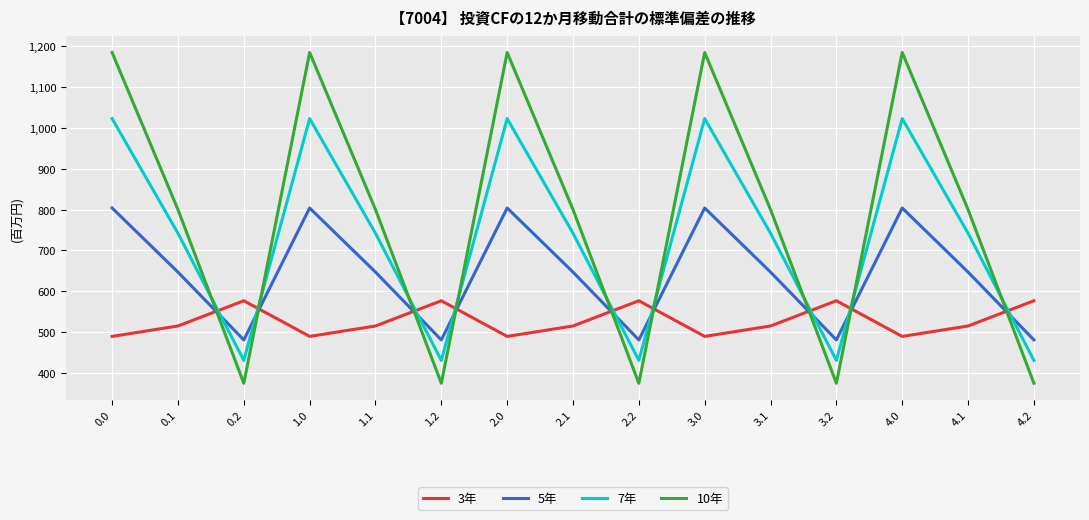

Reading left to right, extract all data points from this chart.

3年: 0.0=489.3	0.1=514.8	0.2=576.6	1.0=489.3	1.1=514.8	1.2=576.6	2.0=489.3	2.1=514.8	2.2=576.6	3.0=489.3	3.1=514.8	3.2=576.6	4.0=489.3	4.1=514.8	4.2=576.6
5年: 0.0=804.0	0.1=646.9	0.2=480.7	1.0=804.0	1.1=646.9	1.2=480.7	2.0=804.0	2.1=646.9	2.2=480.7	3.0=804.0	3.1=646.9	3.2=480.7	4.0=804.0	4.1=646.9	4.2=480.7
7年: 0.0=1023.2	0.1=742.1	0.2=430.5	1.0=1023.2	1.1=742.1	1.2=430.5	2.0=1023.2	2.1=742.1	2.2=430.5	3.0=1023.2	3.1=742.1	3.2=430.5	4.0=1023.2	4.1=742.1	4.2=430.5
10年: 0.0=1185.2	0.1=800.2	0.2=374.4	1.0=1185.2	1.1=800.2	1.2=374.4	2.0=1185.2	2.1=800.2	2.2=374.4	3.0=1185.2	3.1=800.2	3.2=374.4	4.0=1185.2	4.1=800.2	4.2=374.4